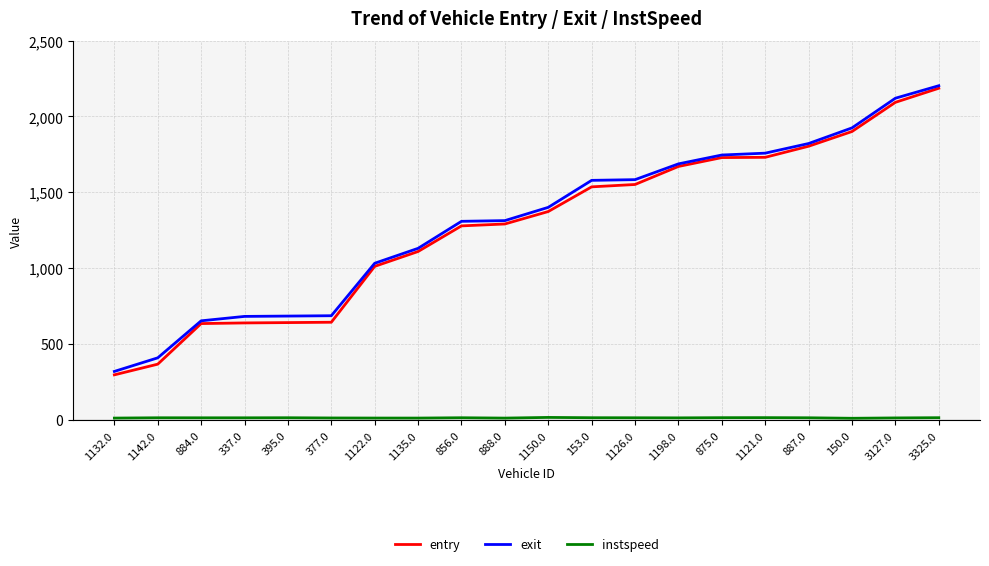

At which category does the chart reach its peak across all series?

3325.0